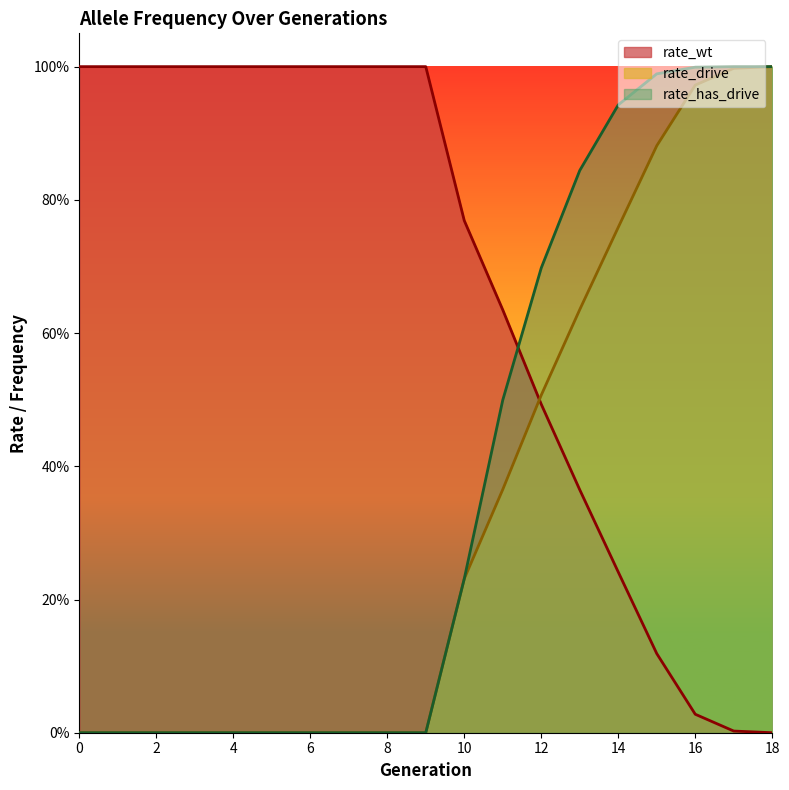

How many distinct data groups are displayed?

3